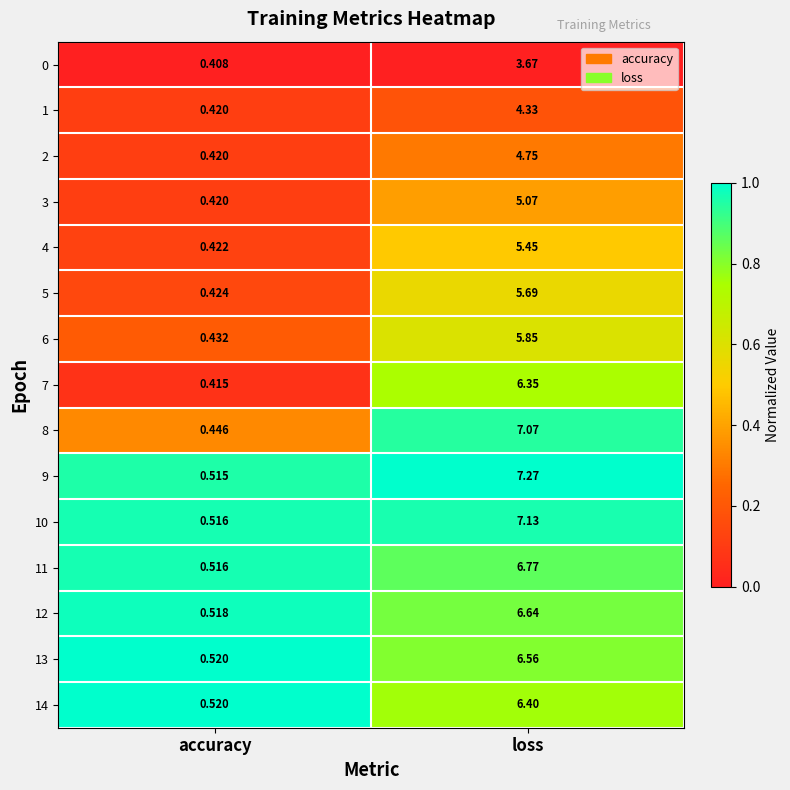

List the labels in order of 4 value, largest first.

loss, accuracy